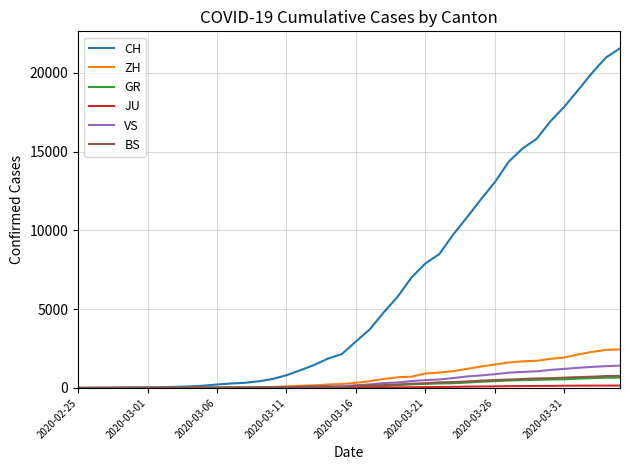

What is the maximum value shown in the chart?

21554